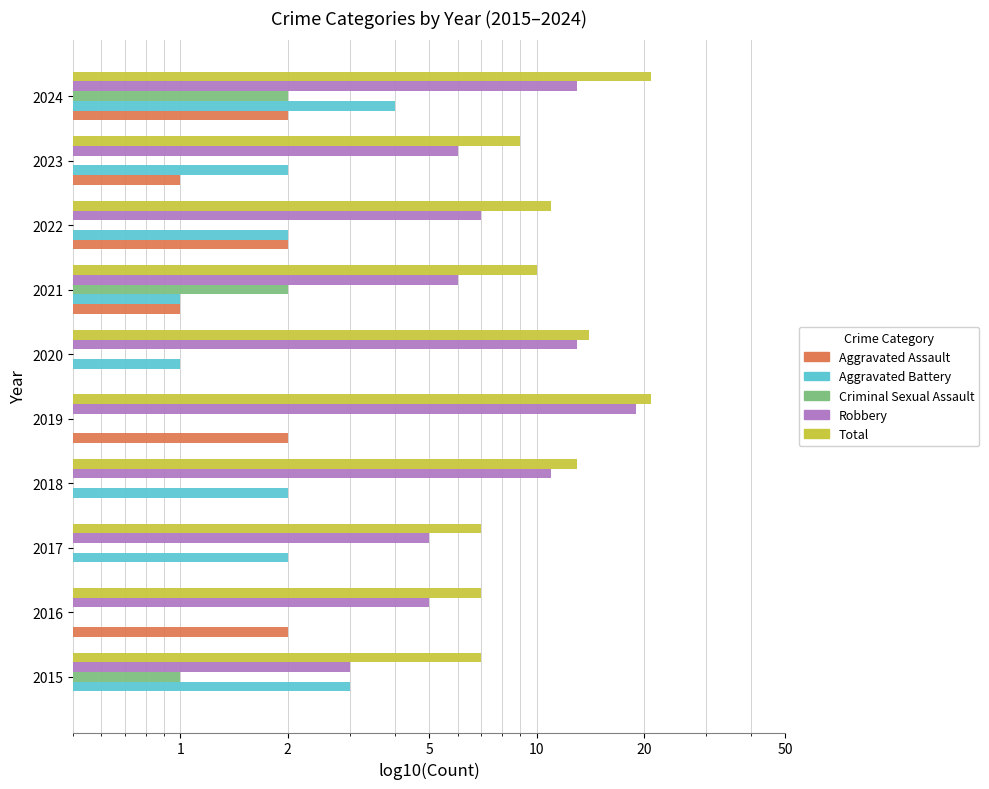

Which series has the largest total across all categories?

Total